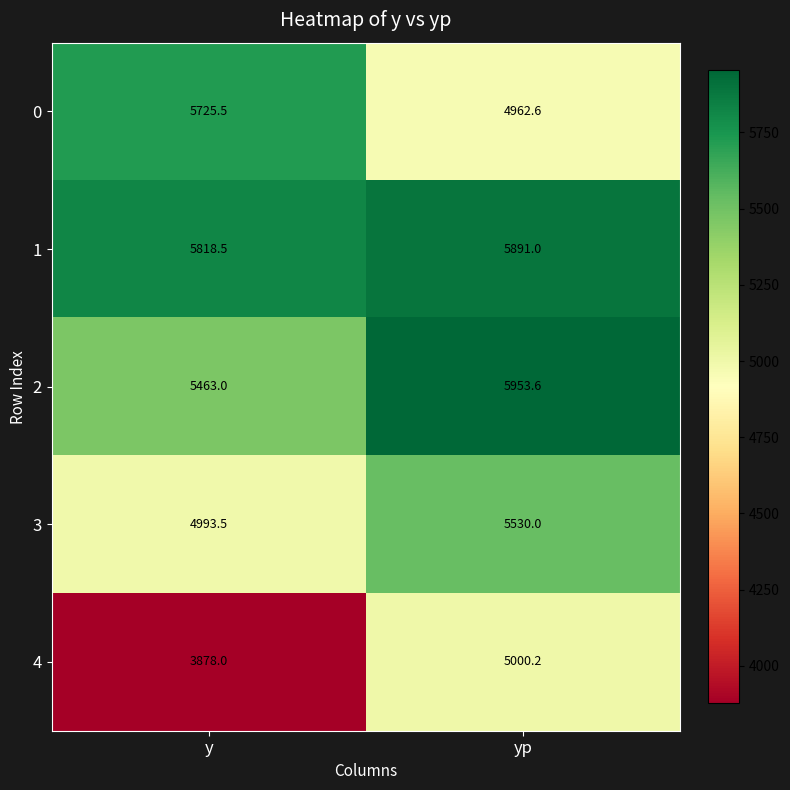

Between y and yp, which series saw the biggest shift?

4